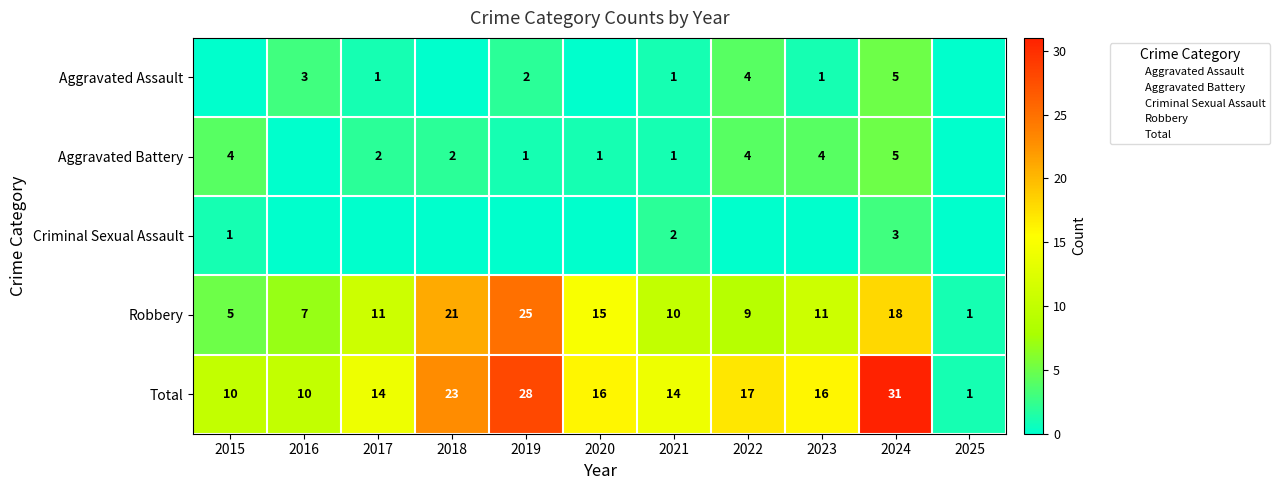

Where does the Robbery series first go above 11?

2018